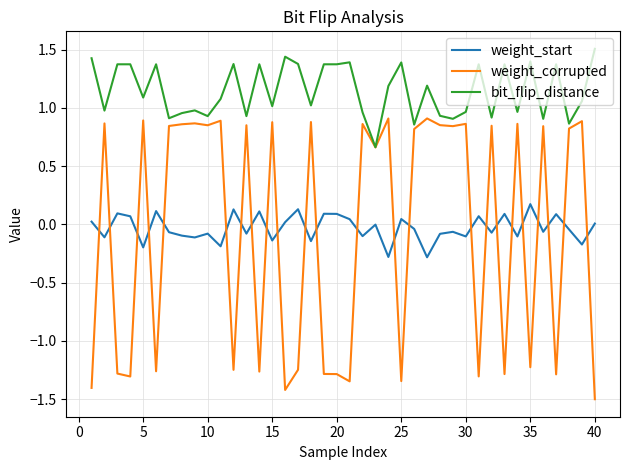

Which series has the widest spread of values?

weight_corrupted